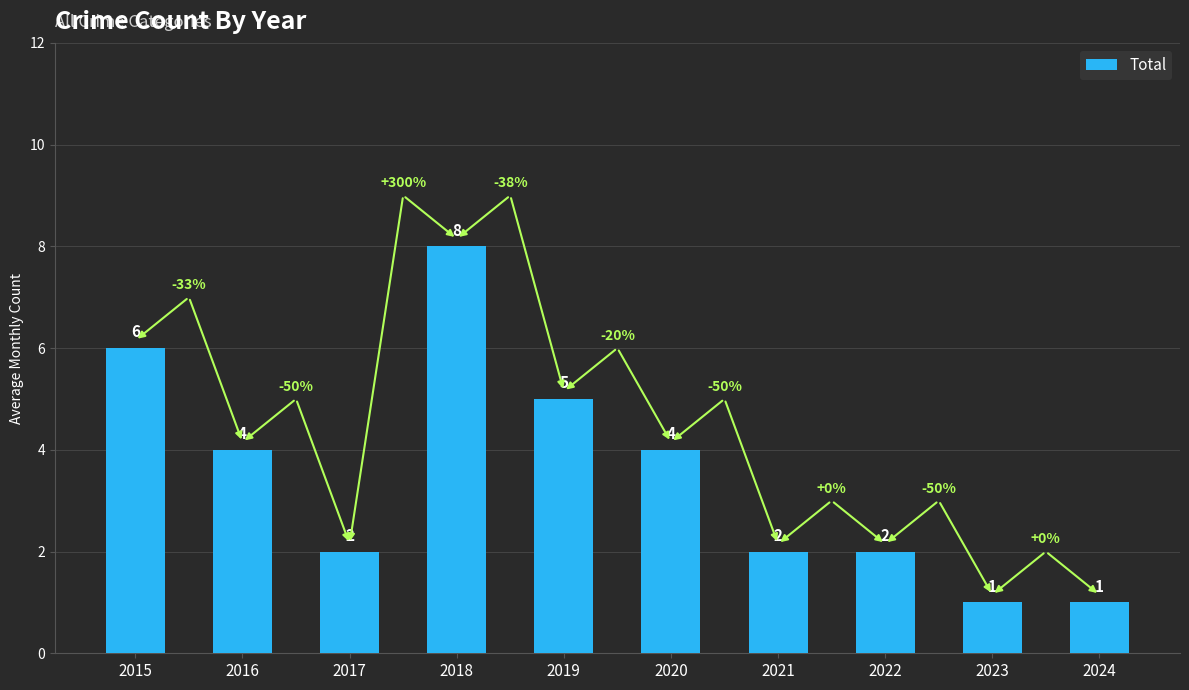

Which has a higher value, 2019 or 2018?

2018